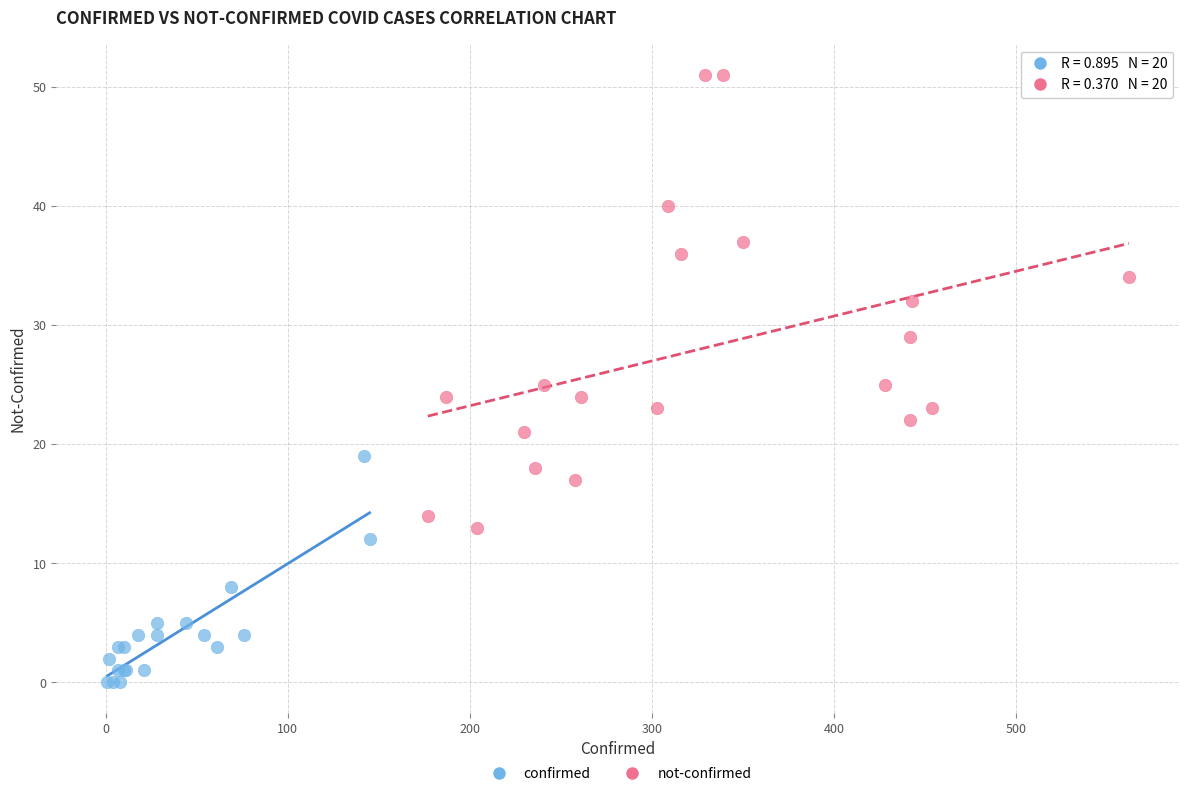

Which series reaches the minimum Y coordinate?

confirmed